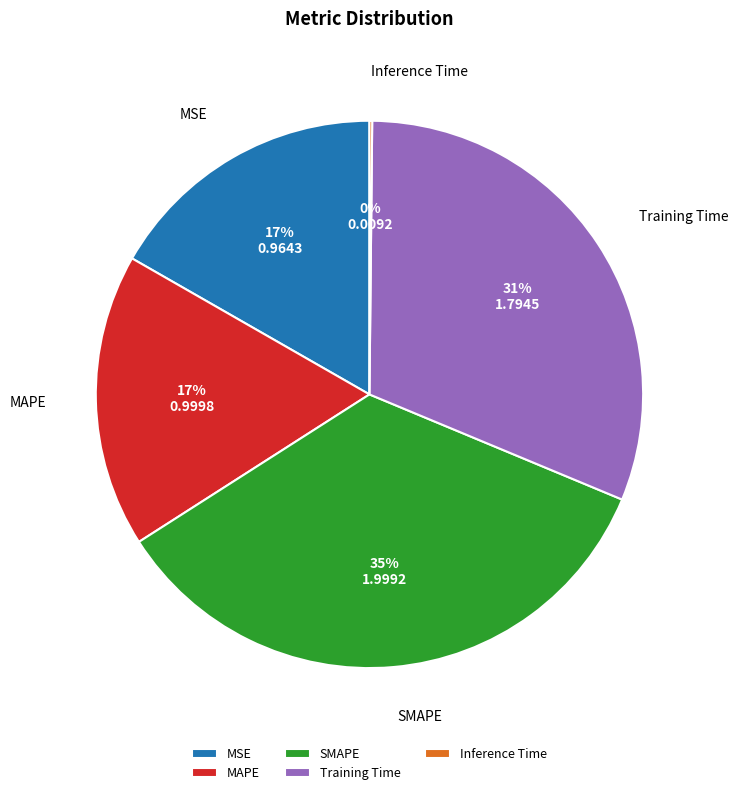

Which category has the biggest portion of the pie?

SMAPE